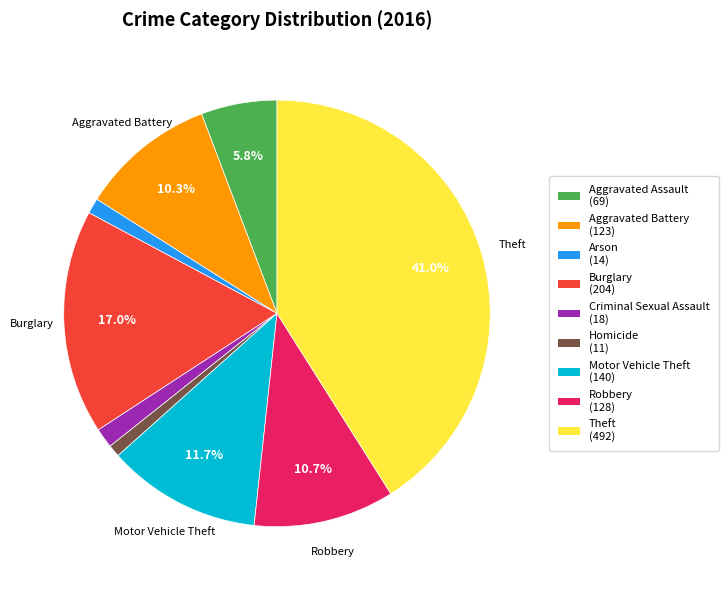

Which category has the biggest portion of the pie?

Theft